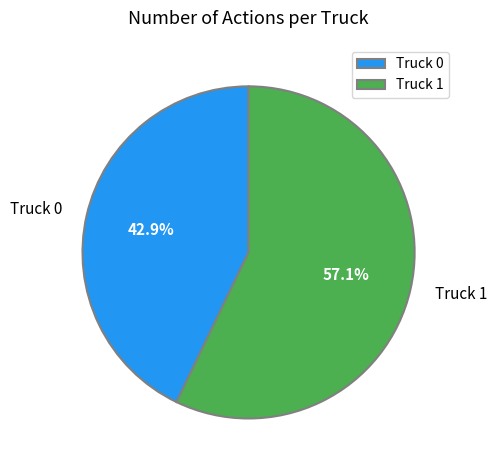

Which slice is the largest?

Truck 1